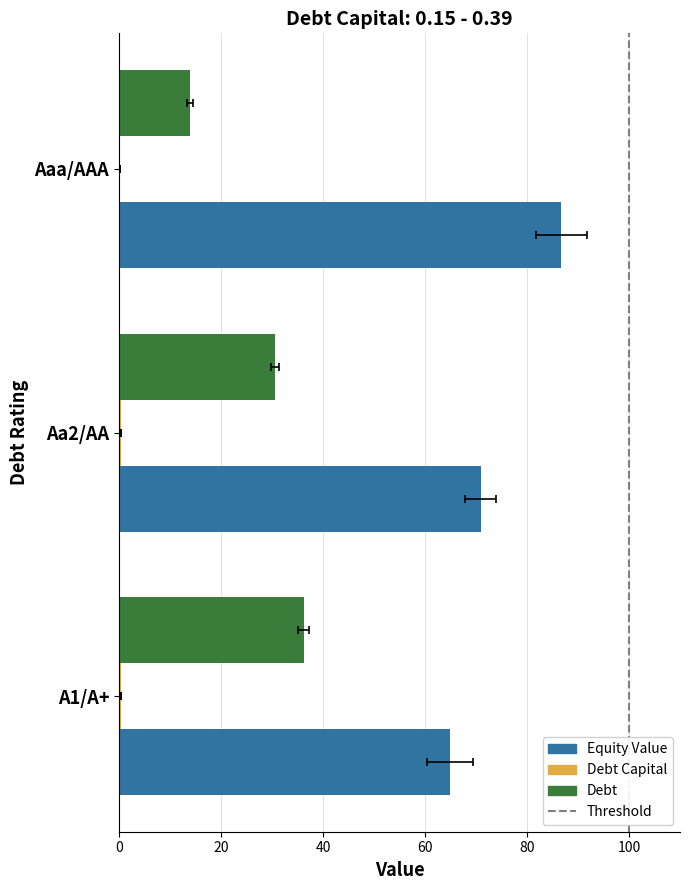

Reading left to right, list all the values displayed in this chart.

debt_capital: Aaa/AAA=0.1	Aa2/AA=0.3	A1/A+=0.4
equity_value: Aaa/AAA=86.7	Aa2/AA=70.9	A1/A+=65.0
debt_issued: Aaa/AAA=13.9	Aa2/AA=30.6	A1/A+=36.2